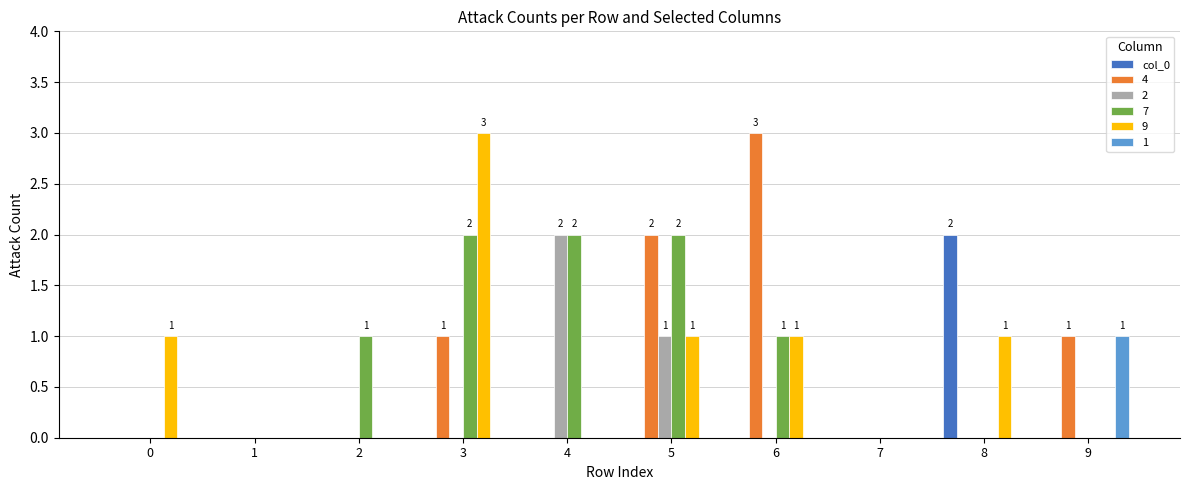

True or false: 7 has a value of -1 at 7.

False